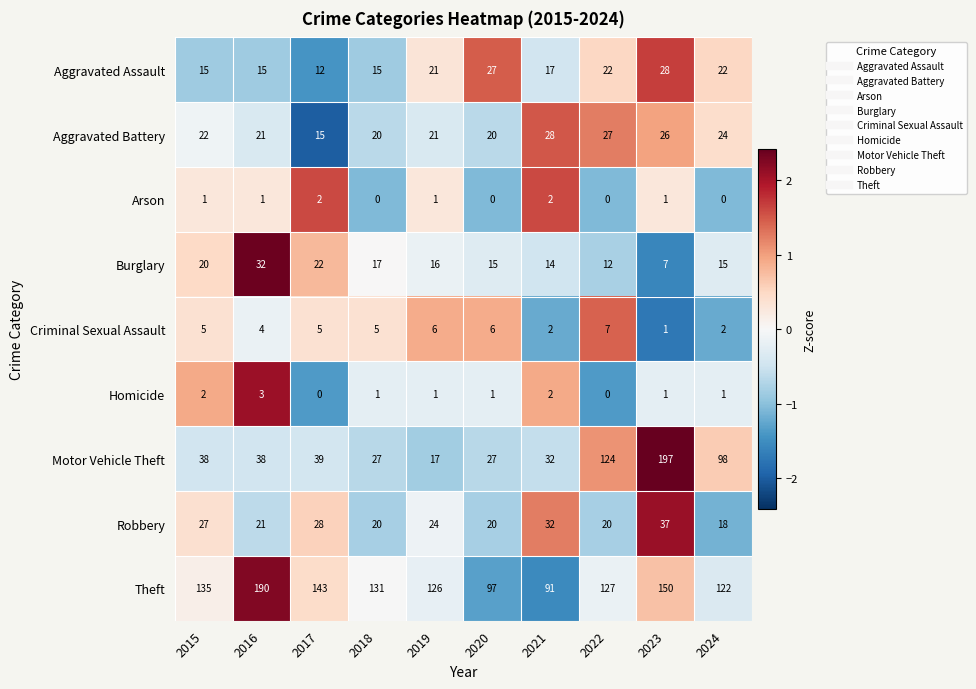

How many series are shown in this chart?

9